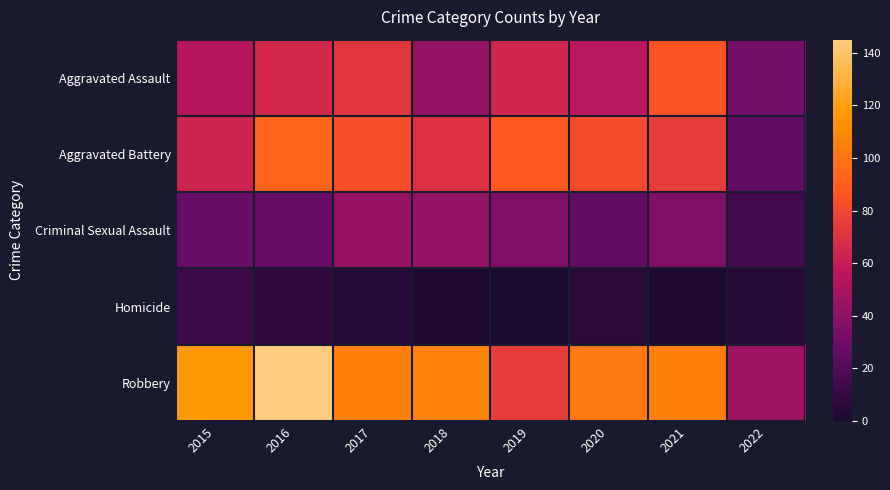

Reading left to right, transcribe all the data shown in this chart.

Aggravated Assault: 2015=54	2016=66	2017=72	2018=43	2019=65	2020=56	2021=86	2022=32
Aggravated Battery: 2015=64	2016=93	2017=83	2018=70	2019=88	2020=82	2021=75	2022=26
Criminal Sexual Assault: 2015=28	2016=28	2017=44	2018=43	2019=36	2020=26	2021=36	2022=15
Homicide: 2015=13	2016=8	2017=5	2018=2	2019=0	2020=6	2021=2	2022=5
Robbery: 2015=117	2016=145	2017=105	2018=107	2019=75	2020=102	2021=105	2022=46